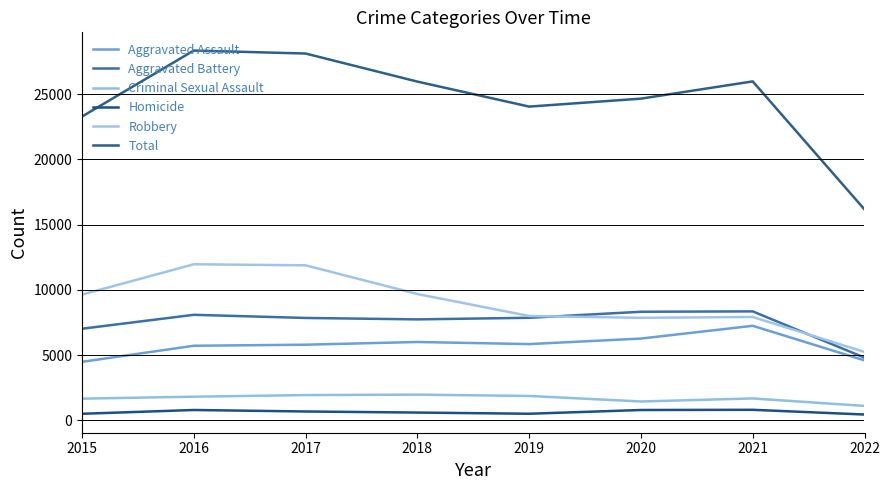

True or false: Aggravated Assault and Homicide cross at least once.

False